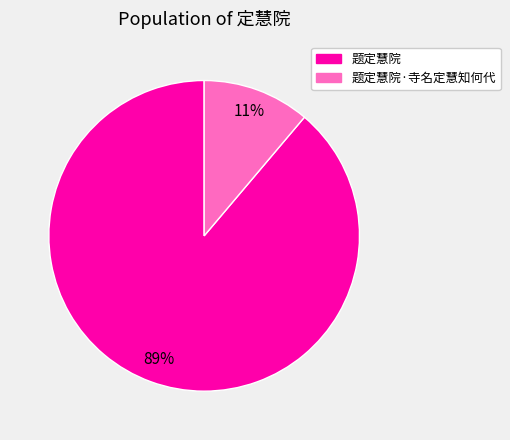

Does any single category account for the majority?

Yes